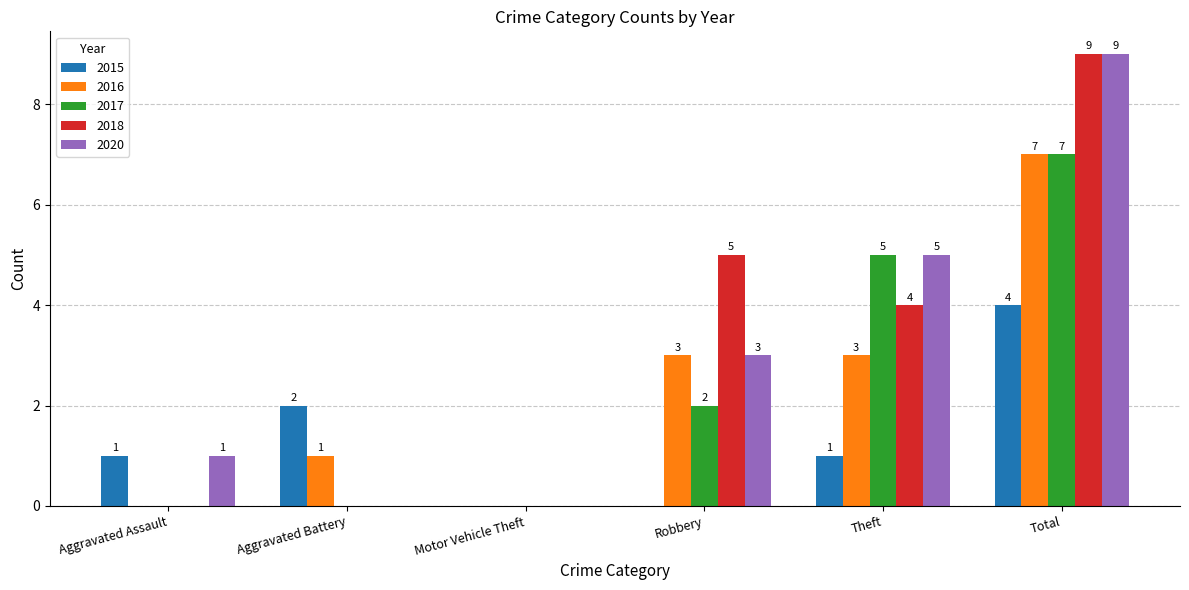

Is the value of 2017 at Total greater than the value of 2016 at Aggravated Assault?

Yes